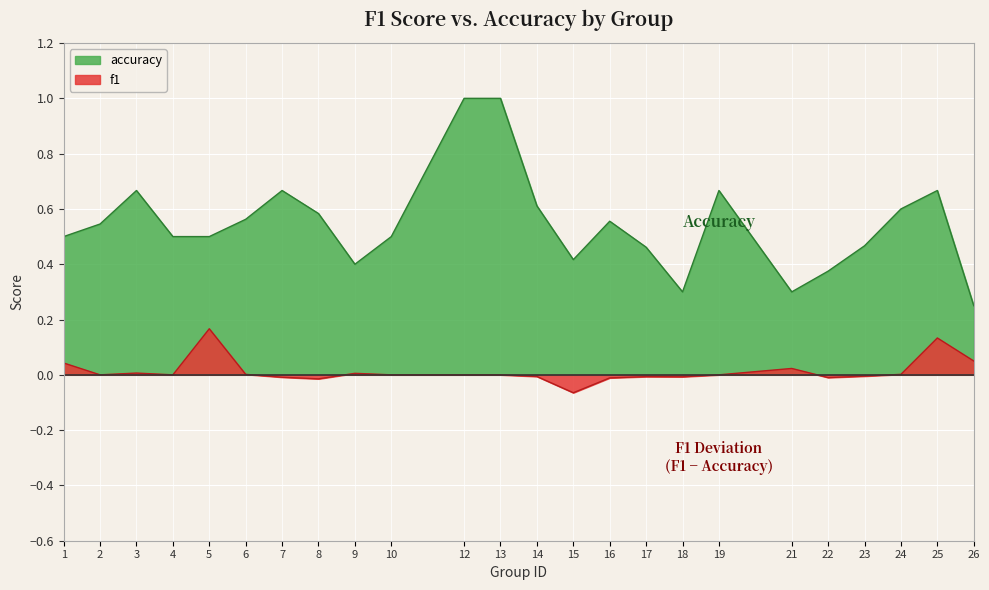

What is the sum of the values at 7 and 13?

1.7